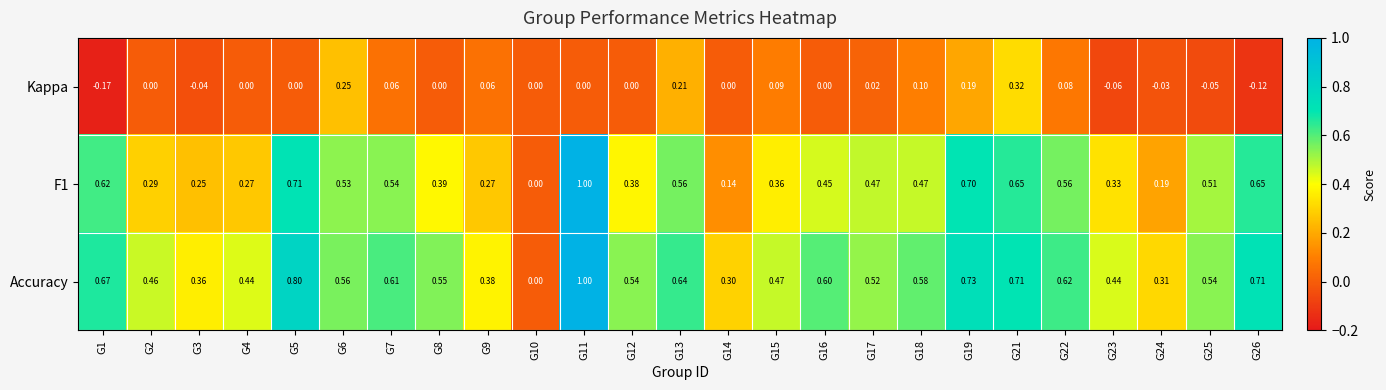

Is the value of F1 at G10 greater than the value of Kappa at G17?

No